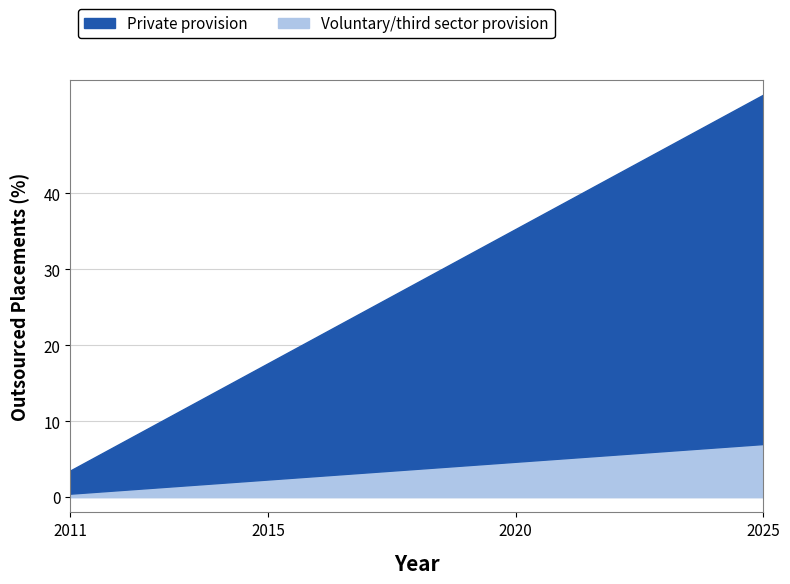

Does the chart have visible grid lines?

Yes